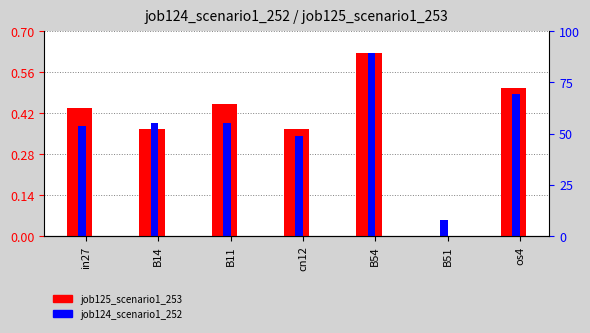

Reading left to right, list all the values displayed in this chart.

job125_scenario1_253: 0.4	0.4	0.5	0.4	0.6	0.0	0.5
job124_scenario1_252: 0.4	0.4	0.4	0.3	0.6	0.1	0.5